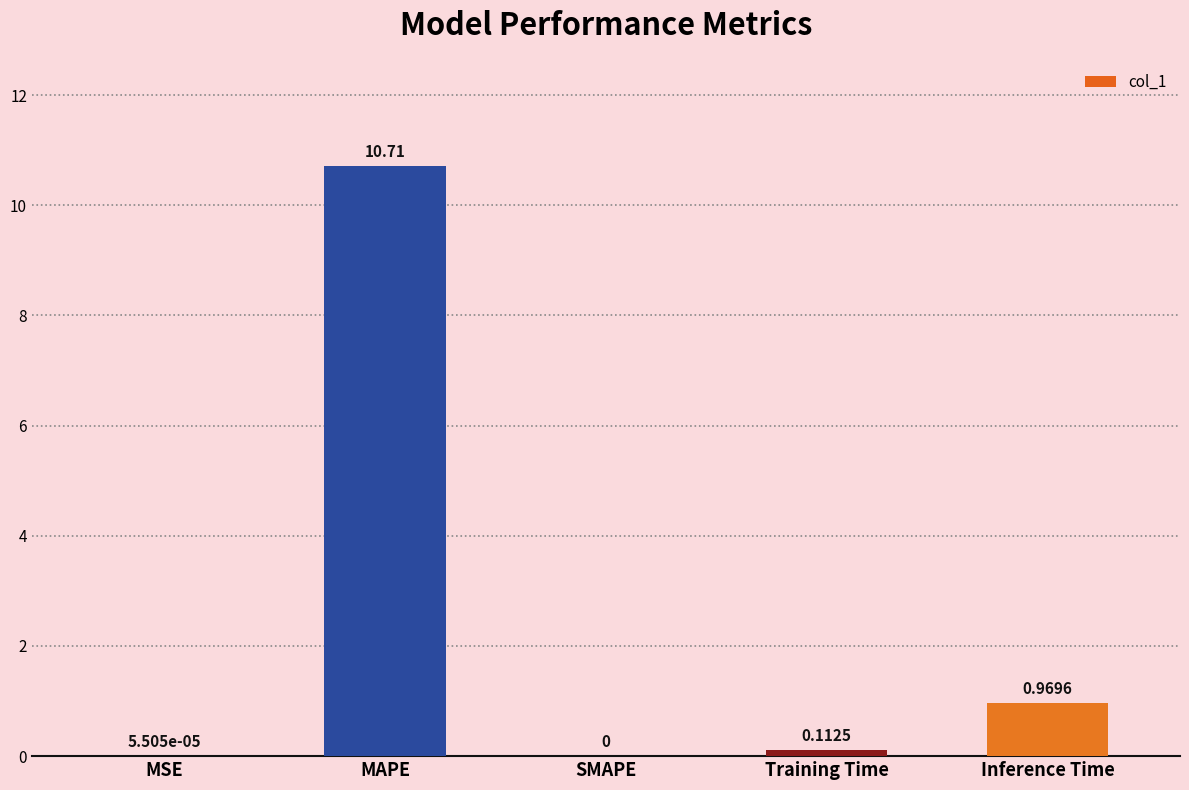

Which category has the highest value across all series?

MAPE